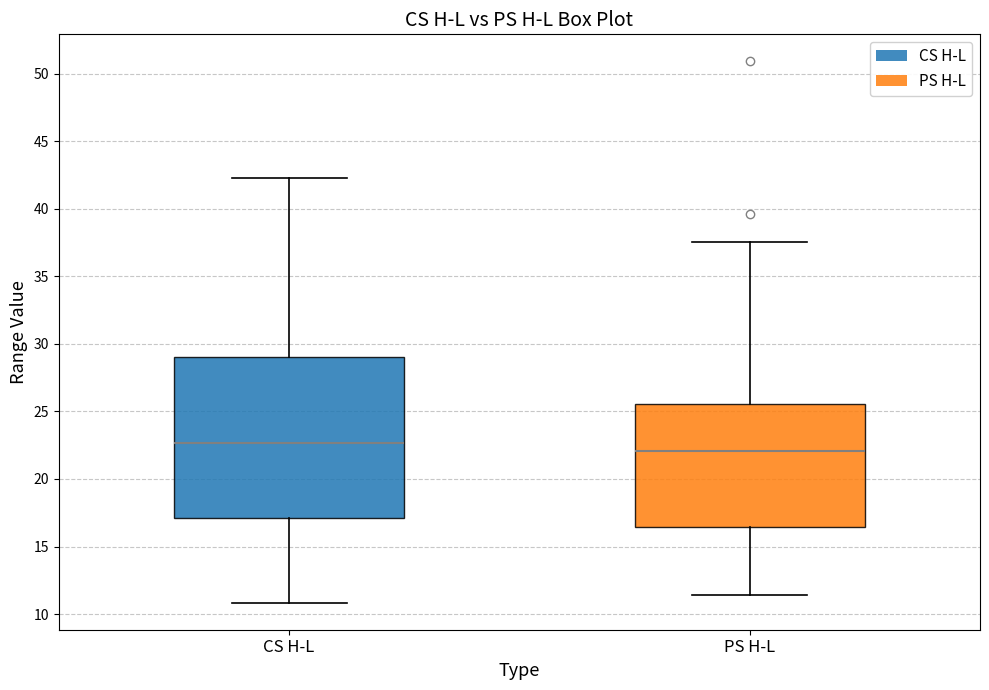

Reading left to right, transcribe this box plot: for each box, give where its median line is, the range the box spans, and where its two whiskers end, as read against the y-axis. The values are not printed on the chart, so give them approximately, as read against the axis.

CS H-L: median 22.5, box 17.0 to 29.0, whiskers 11.0 to 42.0
PS H-L: median 22.0, box 16.5 to 25.5, whiskers 11.5 to 37.5